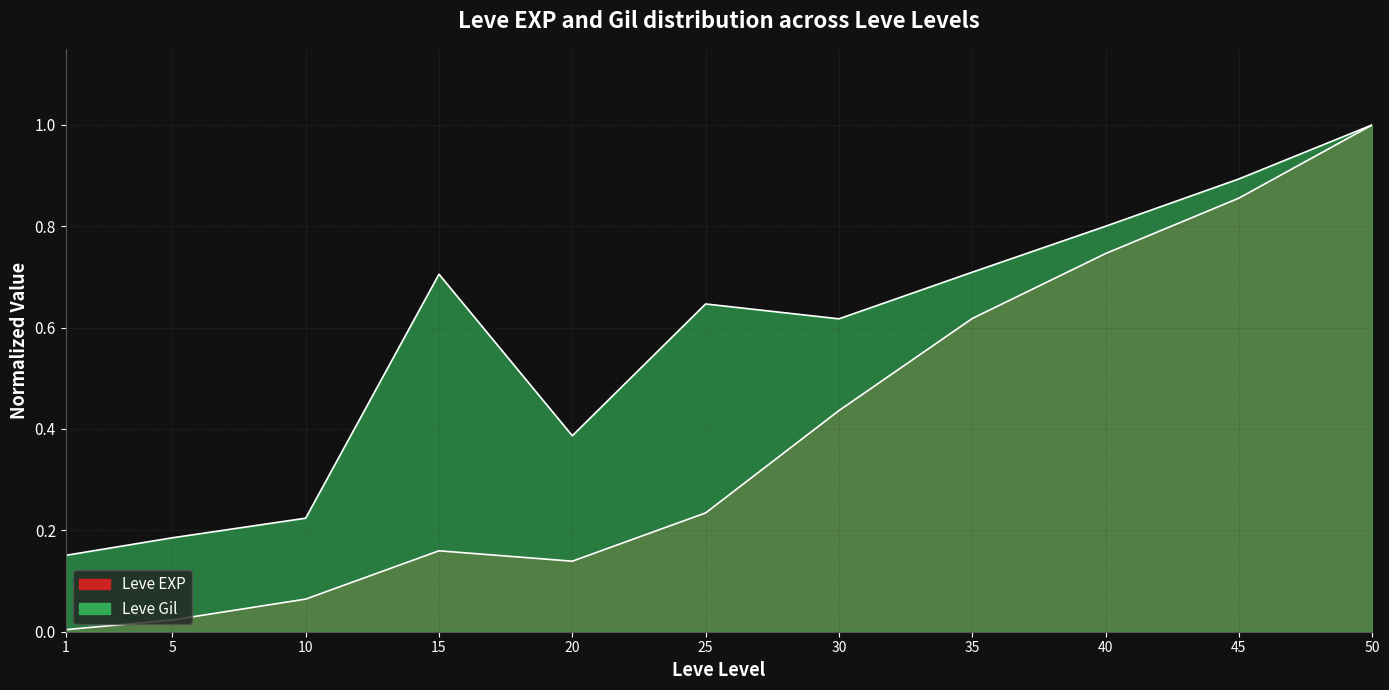

True or false: Leve EXP has a value of 0.6 at 35.

True